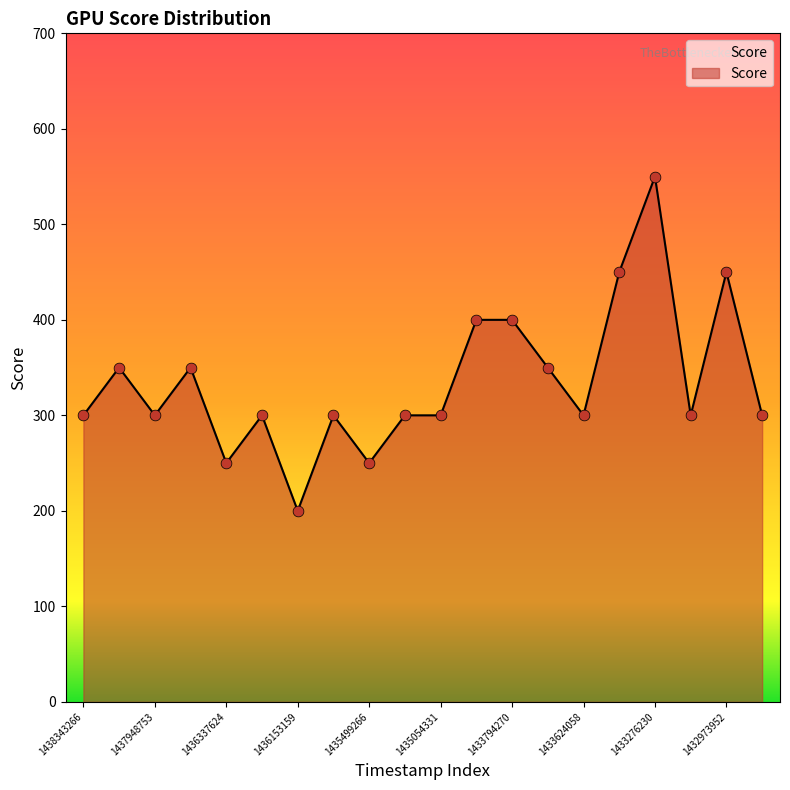

What is the greatest value displayed?

550